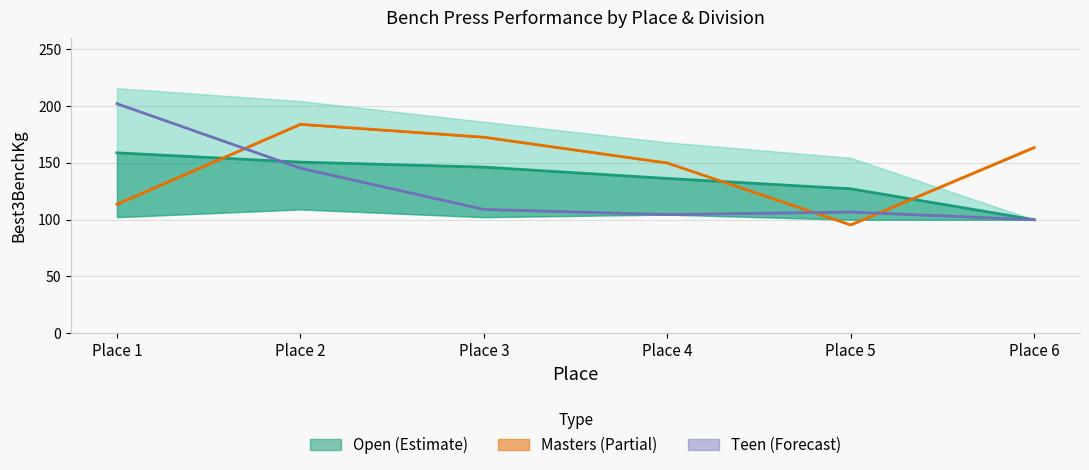

What is the highest value of the Best3BenchKg series?

201.8